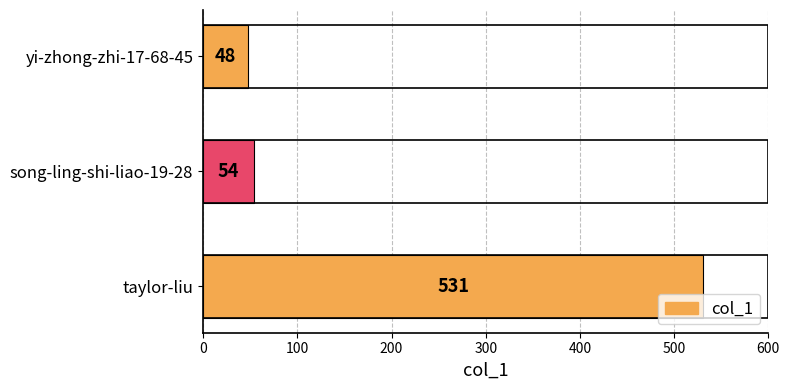

Rank the categories by value from lowest to highest.

yi-zhong-zhi-17-68-45, song-ling-shi-liao-19-28, taylor-liu